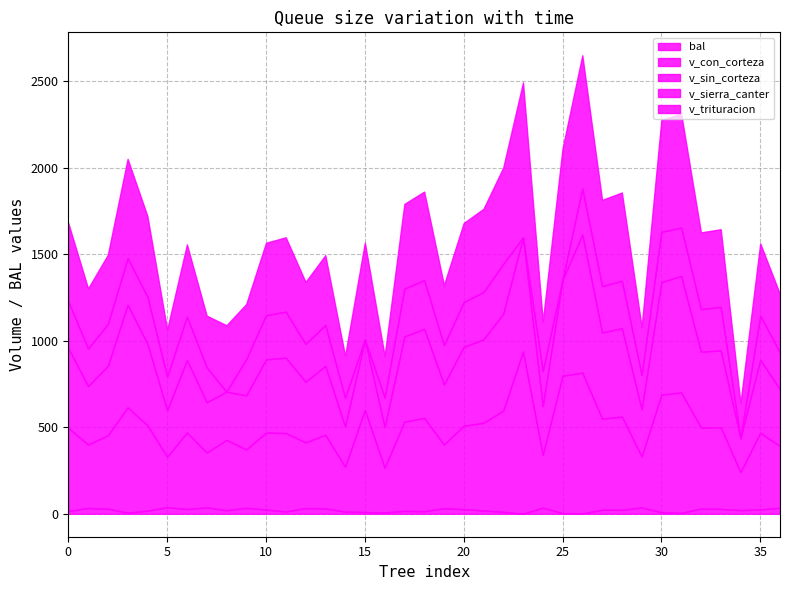

Rank the series by their maximum value, from highest to lowest.

v_con_corteza, v_trituracion, v_sin_corteza, v_sierra_canter, bal